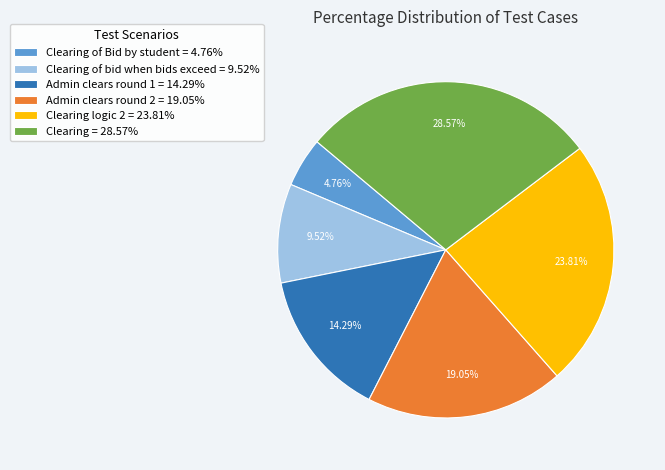

Is there any slice that represents more than half of the pie?

No